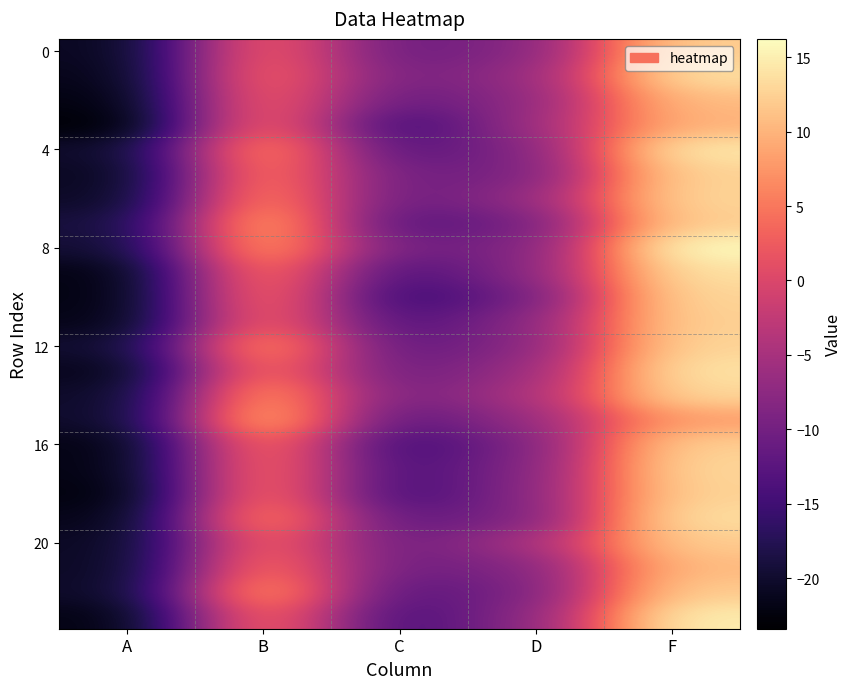

At which category is the sum across all series the highest?

F